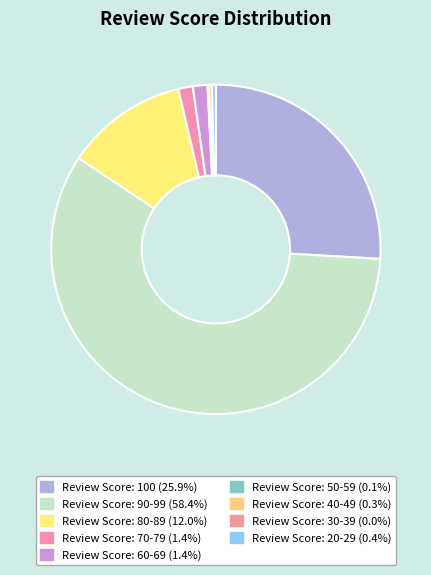

Rank the categories by value from highest to lowest.

Review Score: 90-99, Review Score: 100, Review Score: 80-89, Review Score: 60-69, Review Score: 70-79, Review Score: 20-29, Review Score: 40-49, Review Score: 50-59, Review Score: 30-39